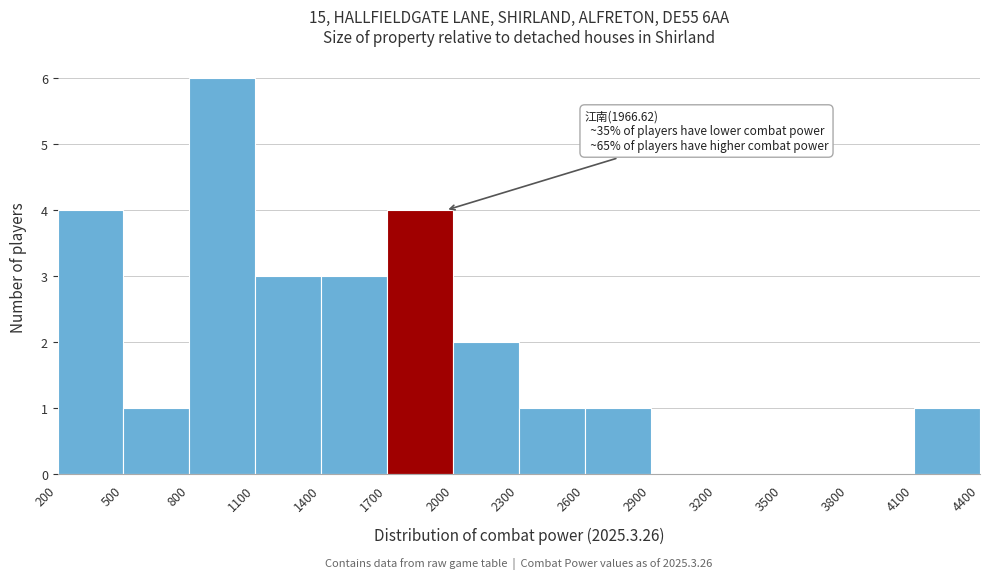

Which range on the x-axis has the tallest bar?

800 to 1100